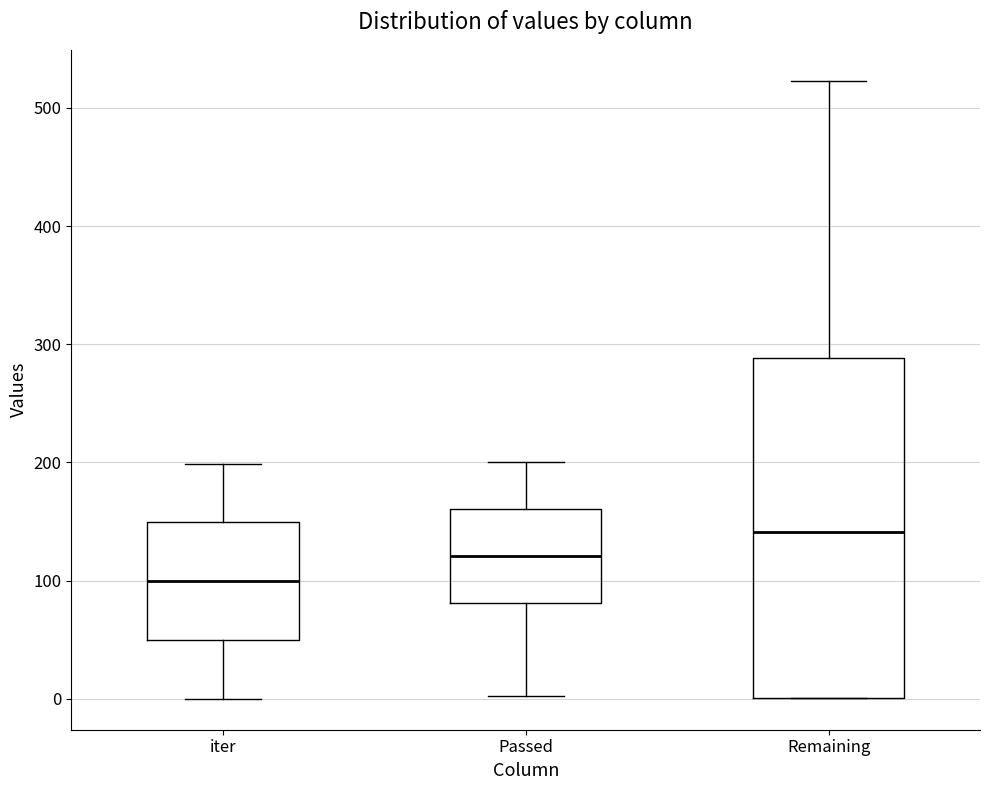

Comparing the boxes themselves (not the whiskers), which one is the tallest?

Remaining